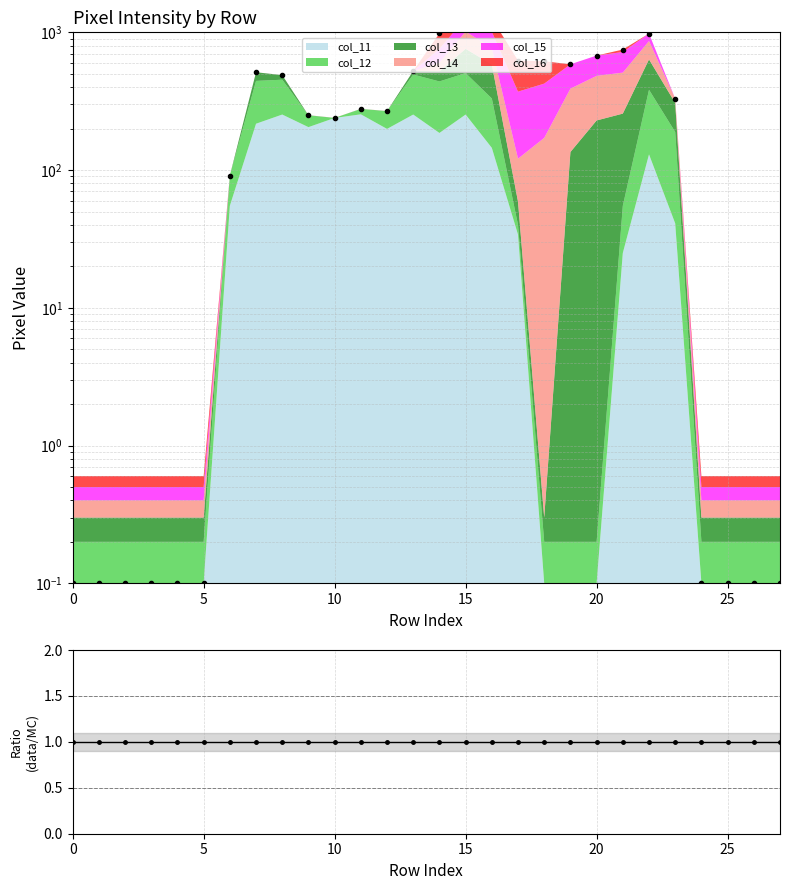

How many values are below 278?

14